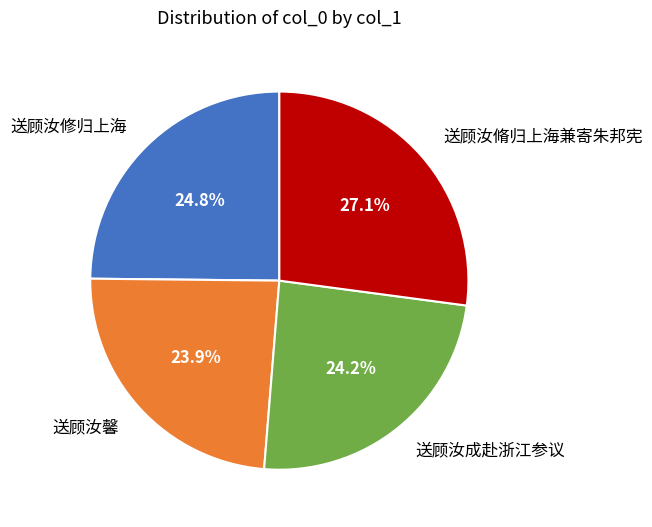

Is there any slice that represents more than half of the pie?

No